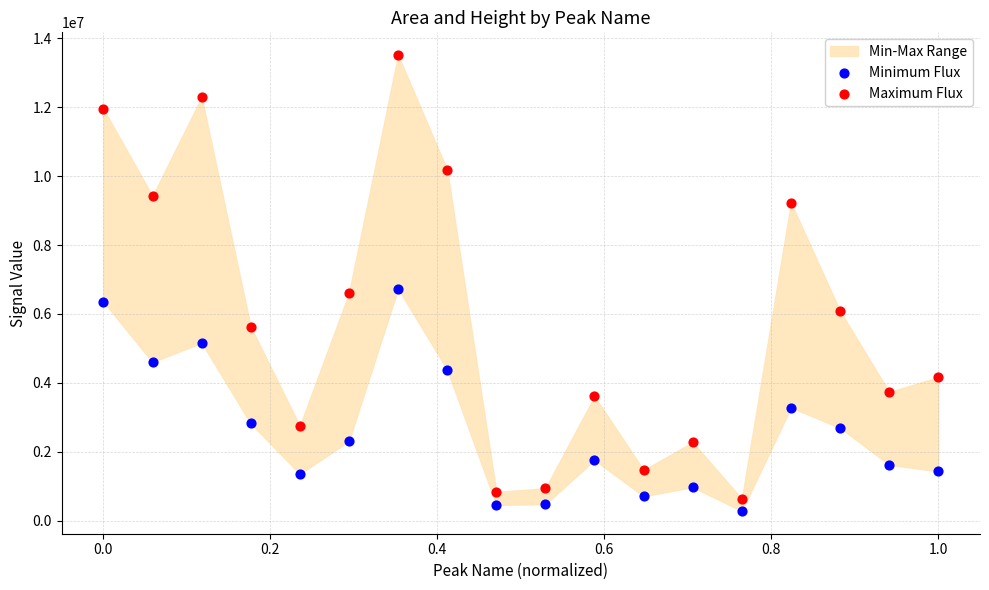

Which series contains the highest Y value?

Maximum Flux